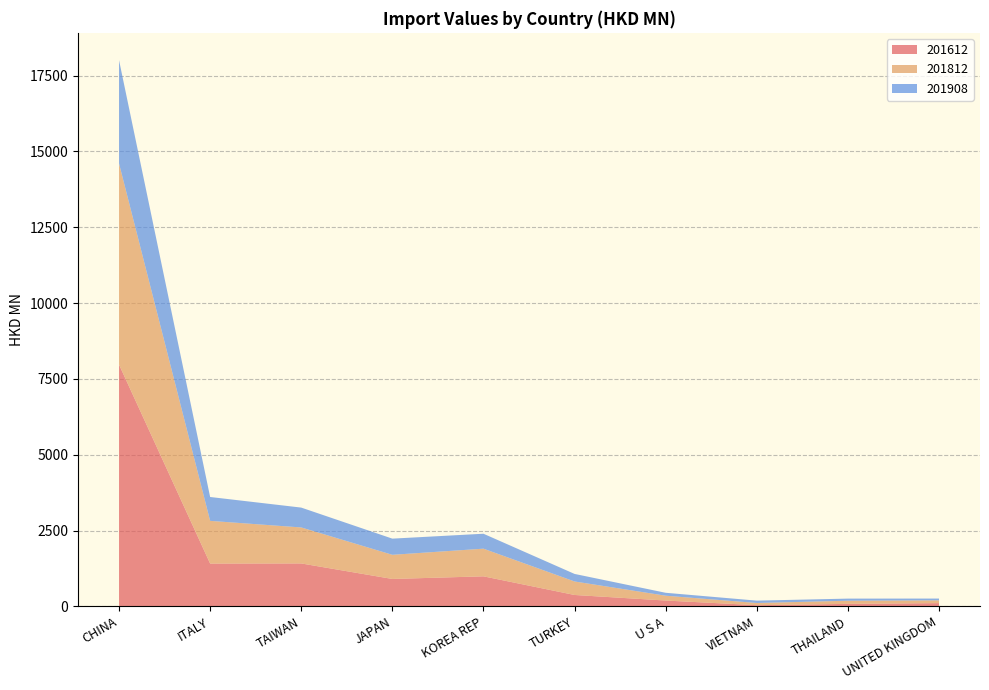

Reading left to right, what are all the values shown in this chart?

201612: CHINA=7972.2	ITALY=1410.7	TAIWAN=1414.4	JAPAN=902.7	KOREA REP=989.5	TURKEY=374.6	U S A=191.2	VIETNAM=37.9	THAILAND=81.3	UNITED KINGDOM=106.1
201812: CHINA=6633.1	ITALY=1408.0	TAIWAN=1187.2	JAPAN=796.5	KOREA REP=912.1	TURKEY=445.3	U S A=159.0	VIETNAM=72.5	THAILAND=103.6	UNITED KINGDOM=92.0
201908: CHINA=3406.7	ITALY=787.4	TAIWAN=654.9	JAPAN=533.2	KOREA REP=492.8	TURKEY=248.9	U S A=96.5	VIETNAM=77.6	THAILAND=69.6	UNITED KINGDOM=58.1